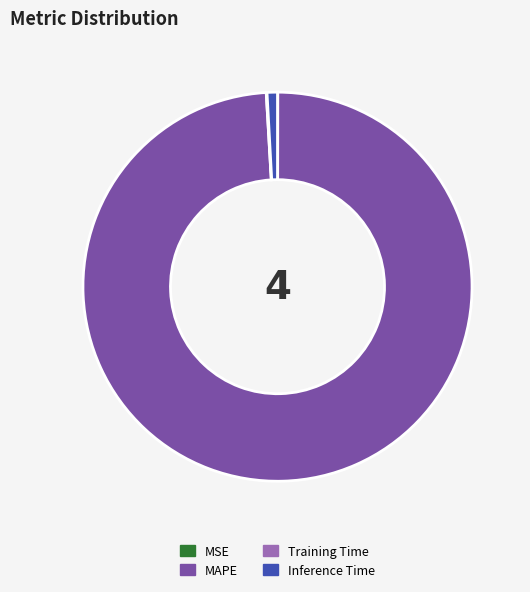

Which category has the biggest portion of the pie?

MAPE